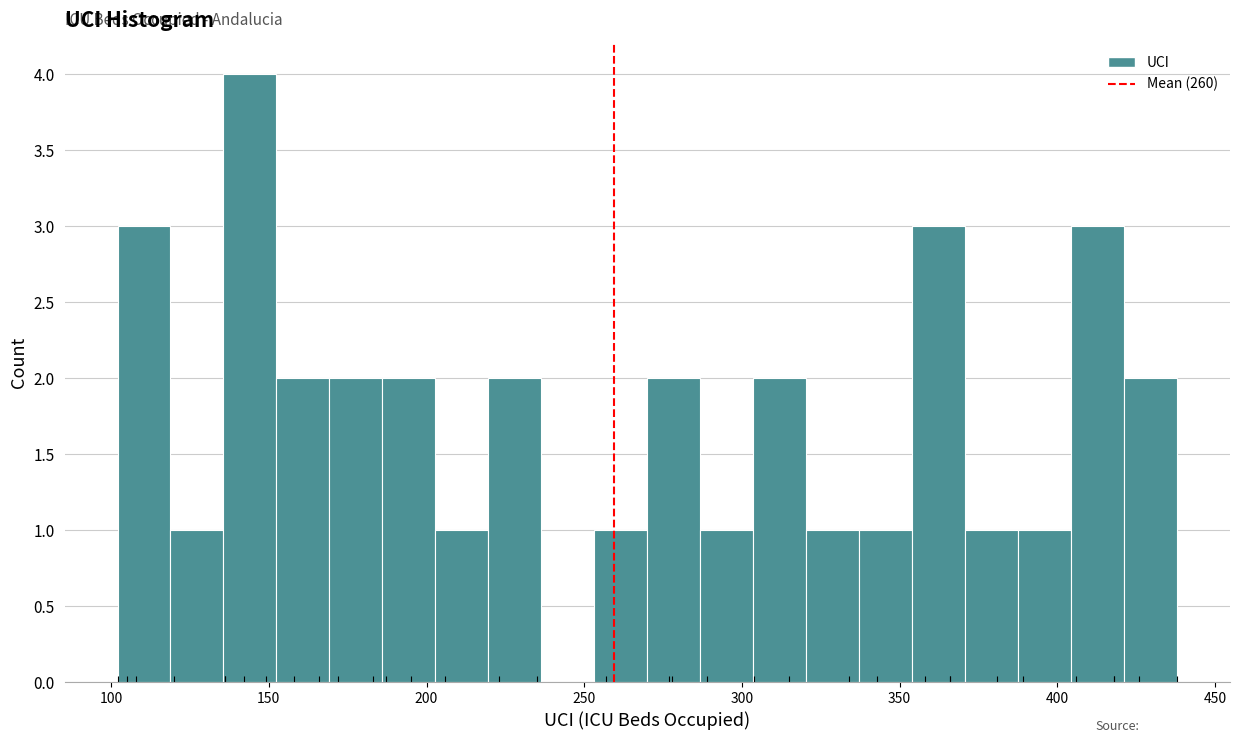

Read against the x-axis, roughly where is the centre of the tallest bar?

145